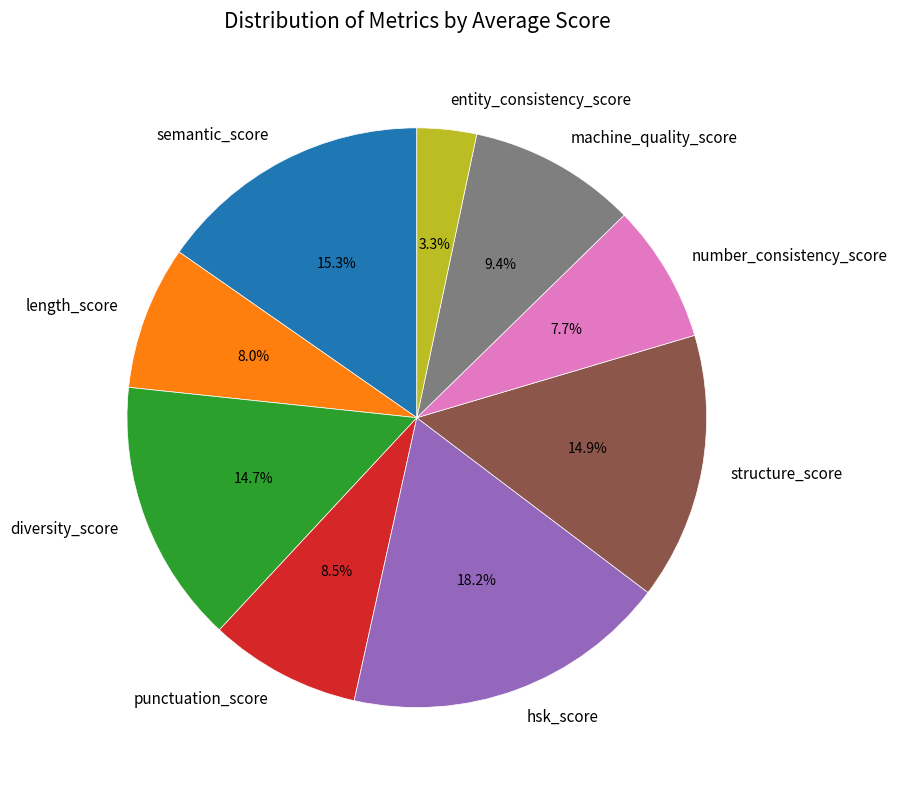

Between structure_score and length_score, which is larger?

structure_score